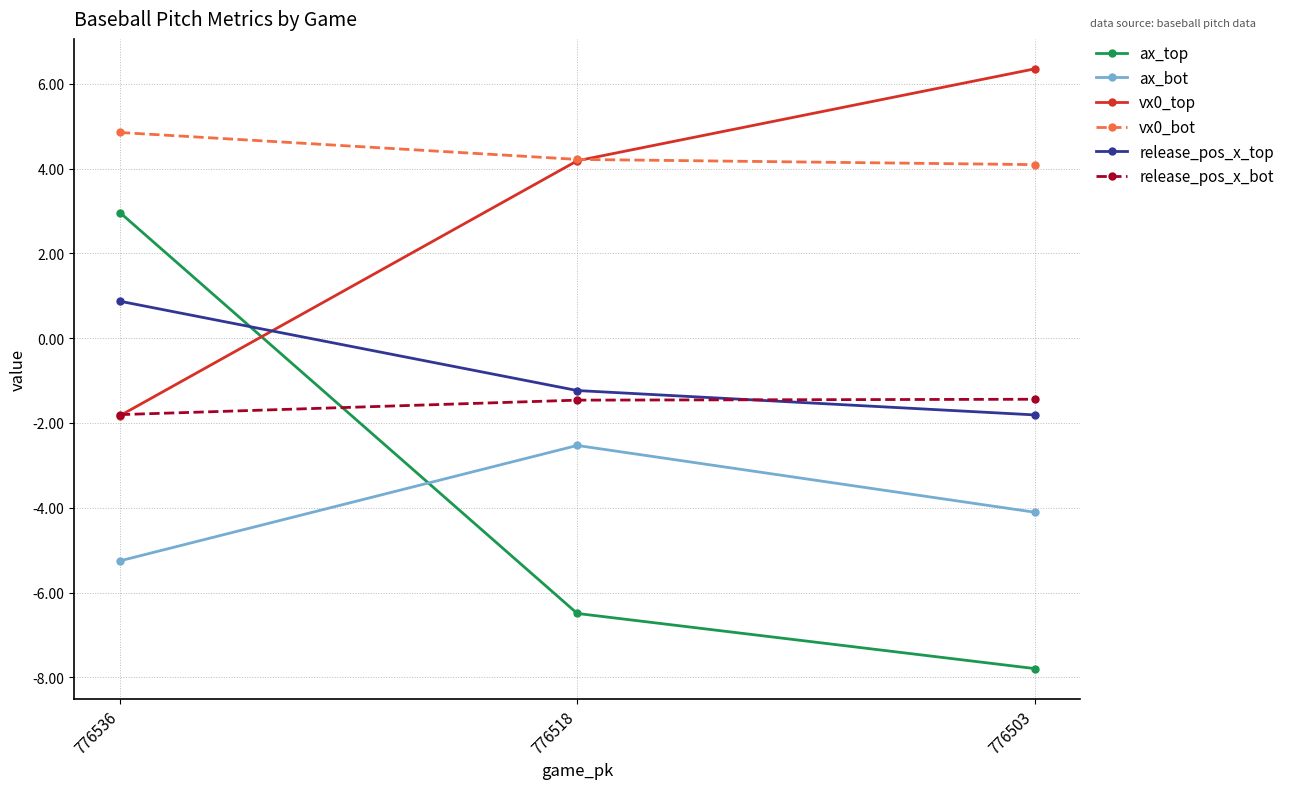

What is the sum of all ax_bot values?

-11.9